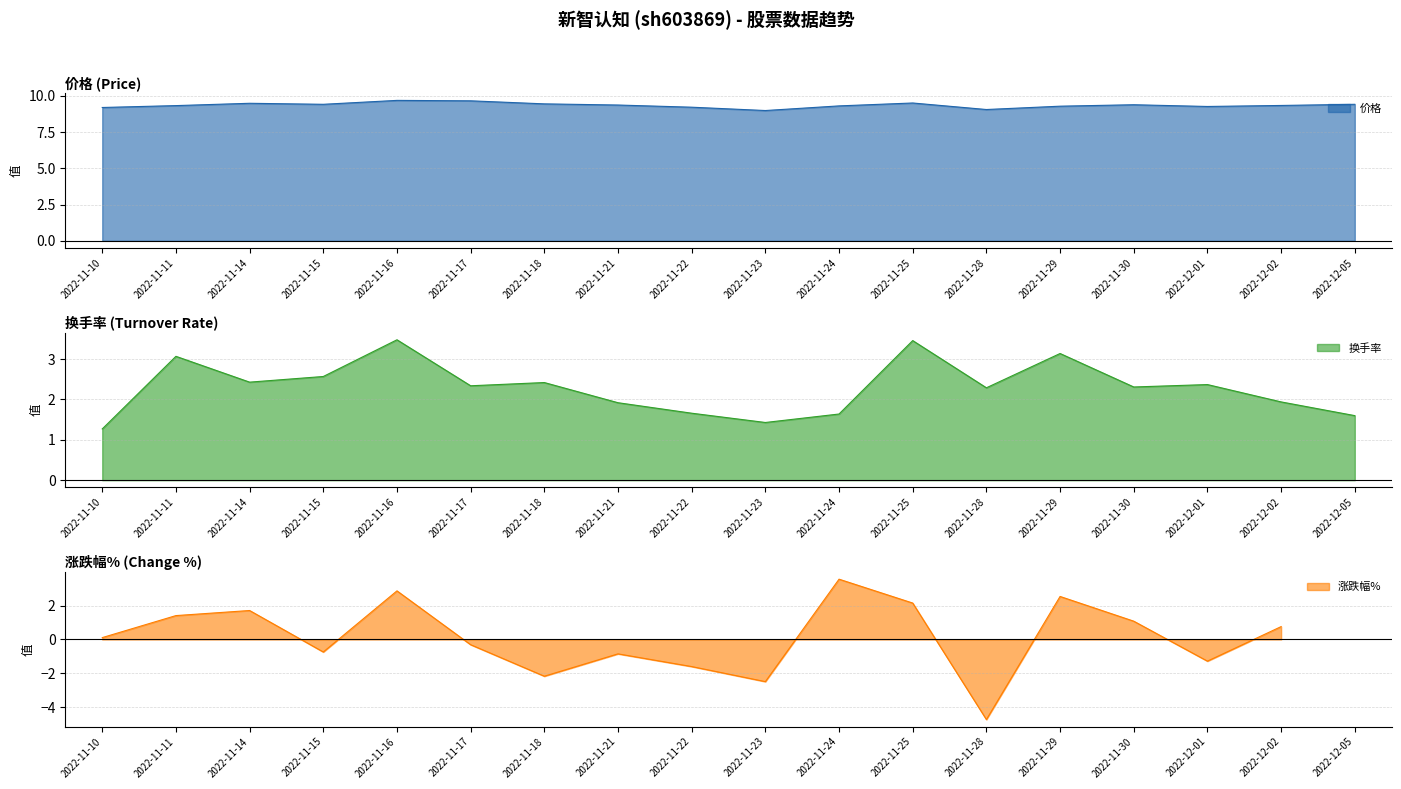

The 价格 series shows 14.1 at 2022-11-25. True or false?

False